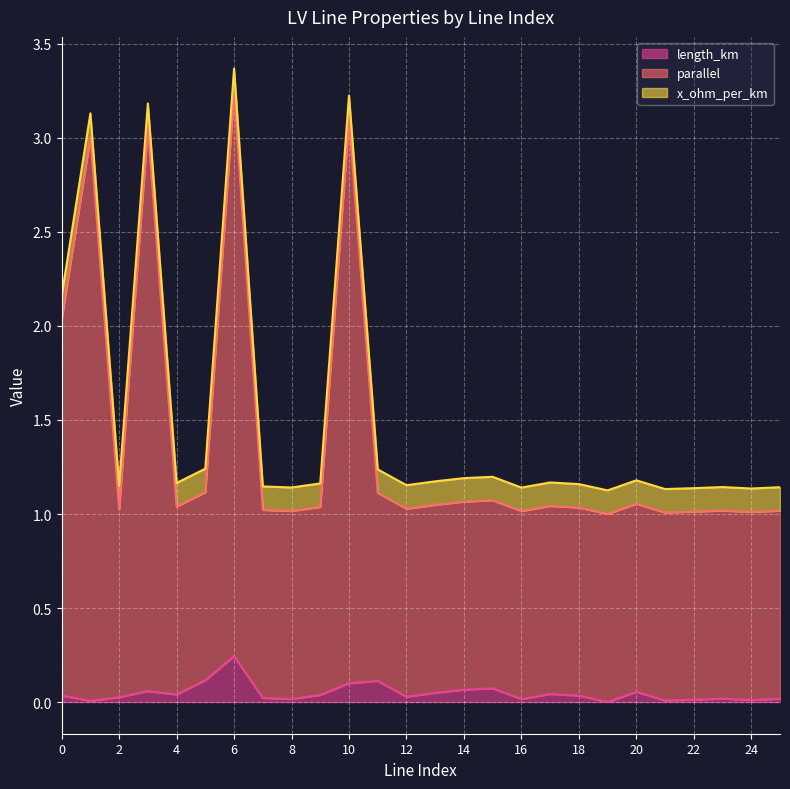

Which category has the highest value in the length_km series?

6